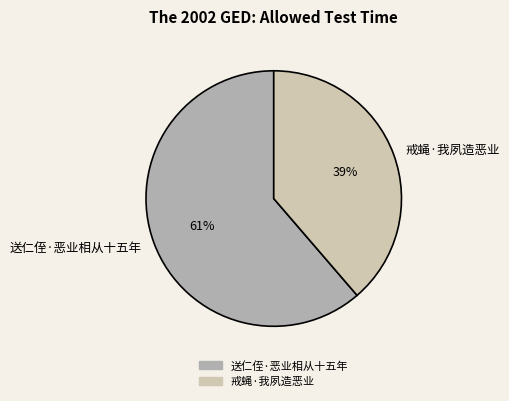

Which slice is the smallest?

戒蝇·我夙造恶业